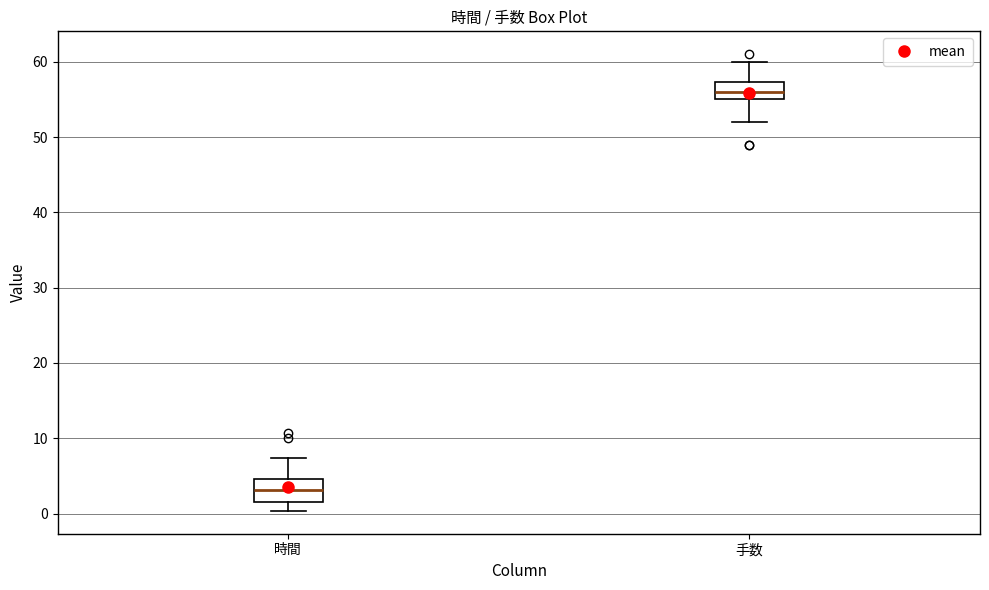

Which box's median line is the highest?

手数